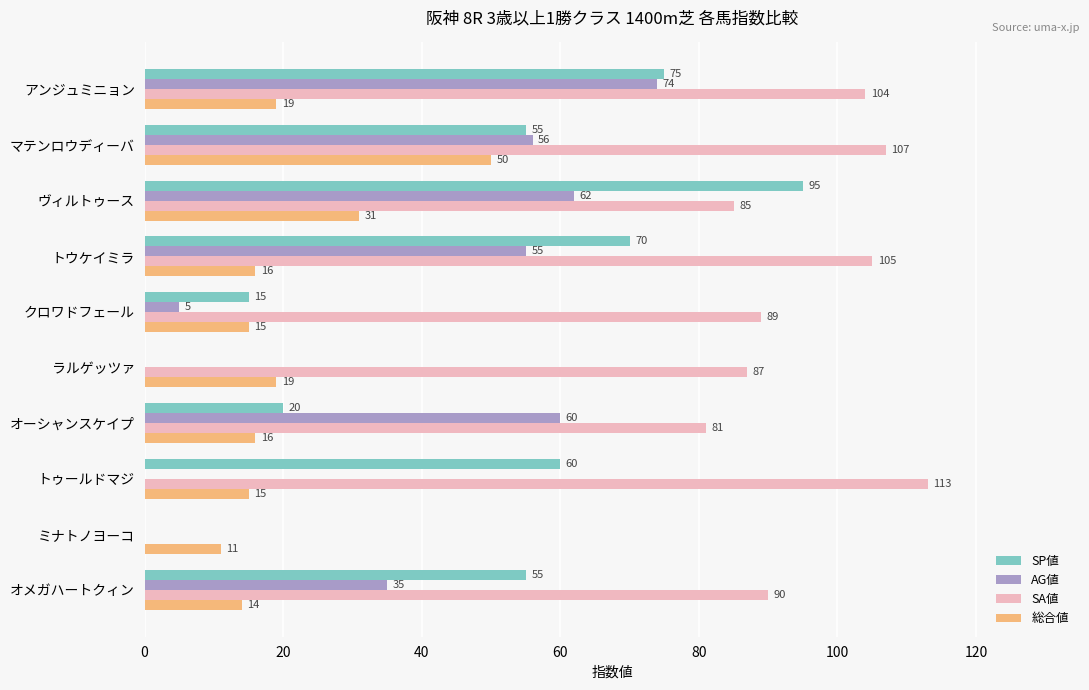

What is the sum of the AG値 values at ラルゲッツァ and アンジュミニョン?

74